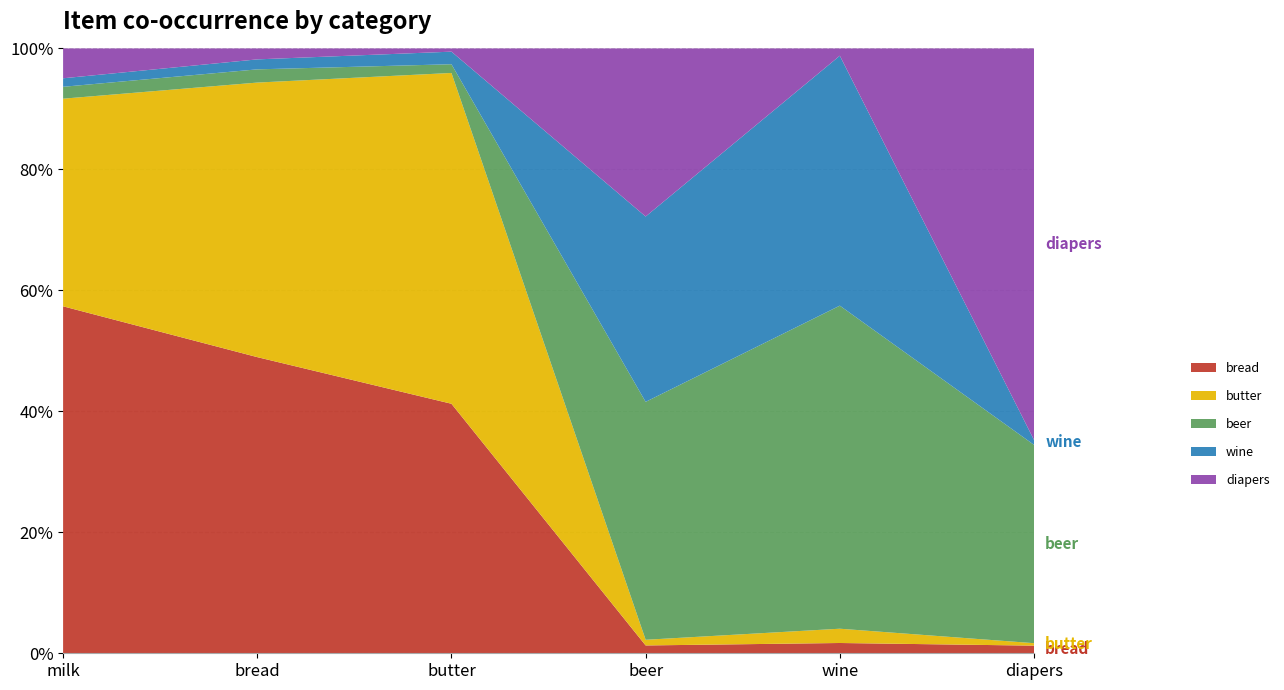

Reading right to left, list all the values displayed in this chart.

bread: diapers=353	wine=322	beer=427	butter=8865	bread=9562	milk=8758
butter: diapers=114	wine=447	beer=310	butter=11753	bread=8865	milk=5241
beer: diapers=9173	wine=10115	beer=12985	butter=310	bread=427	milk=300
wine: diapers=228	wine=7825	beer=10115	butter=447	bread=322	milk=215
diapers: diapers=18105	wine=228	beer=9173	butter=114	bread=353	milk=753